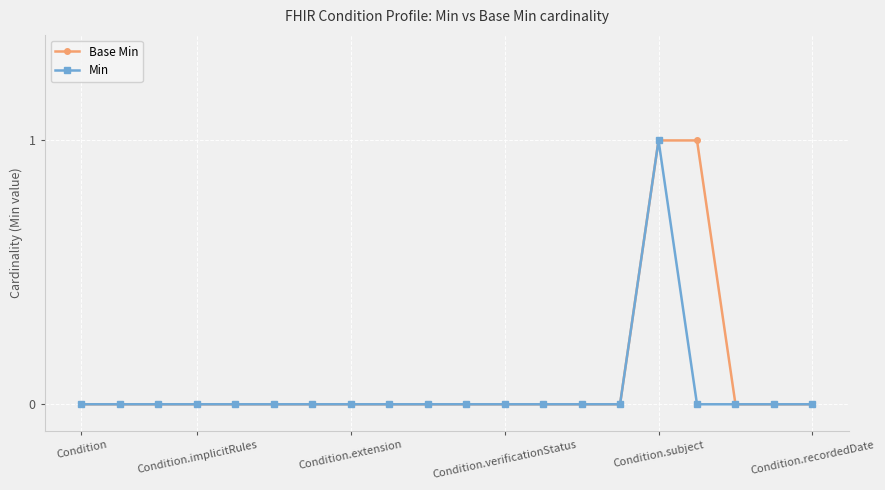

Does the chart display data point markers on the line(s)?

Yes